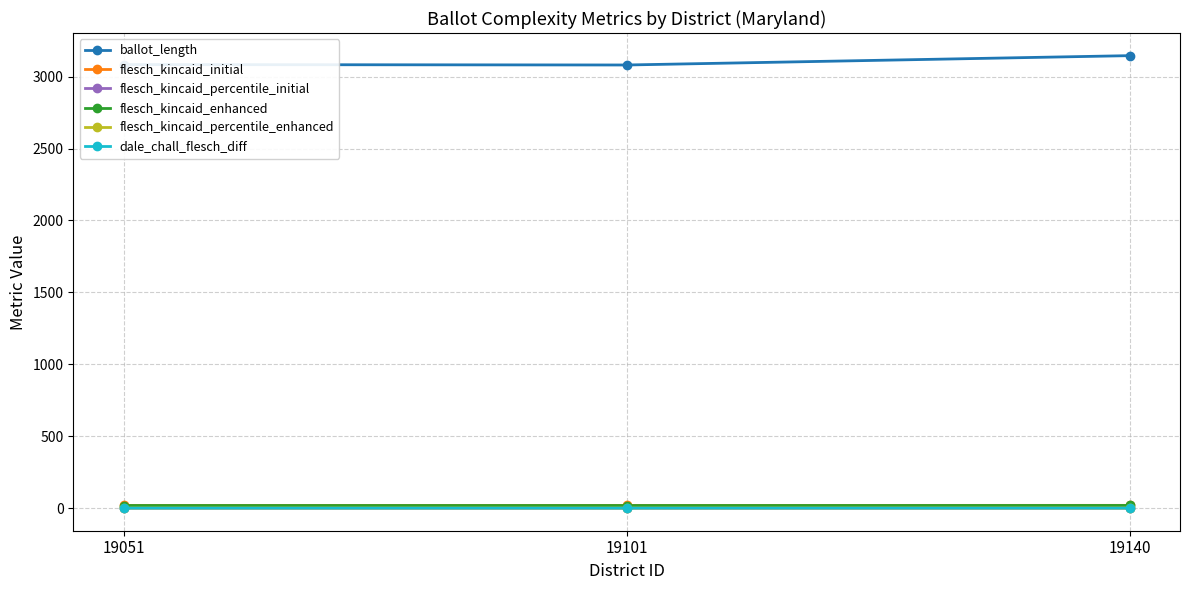

What value does the flesch_kincaid_percentile_enhanced series have at 19051?

0.4